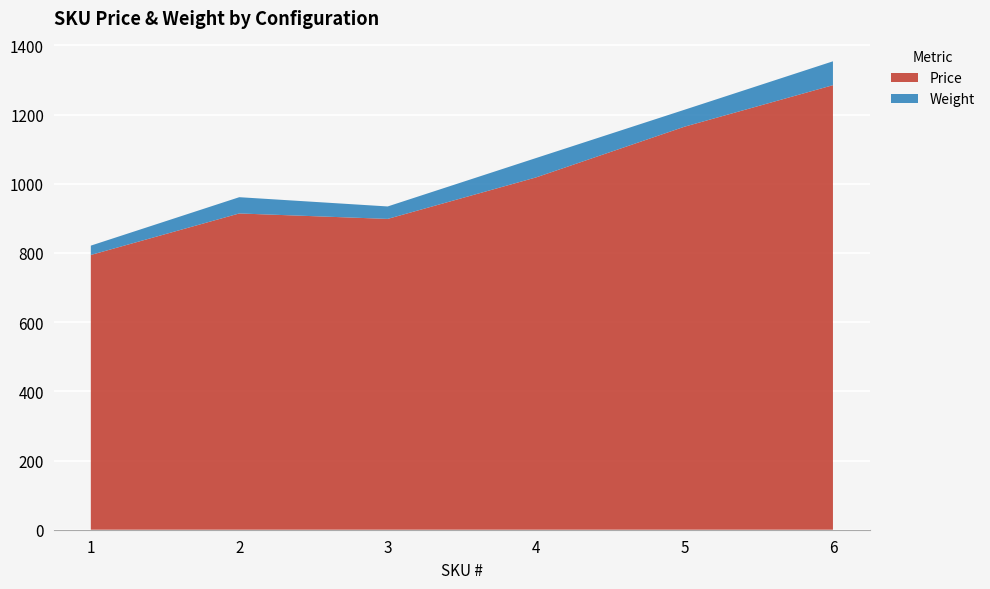

Reading left to right, list all the values displayed in this chart.

Price: 1=794.3	2=914.3	3=898.5	4=1018.5	5=1165.1	6=1285.1
Weight: 1=27.0	2=47.0	3=36.0	4=56.0	5=49.0	6=69.0